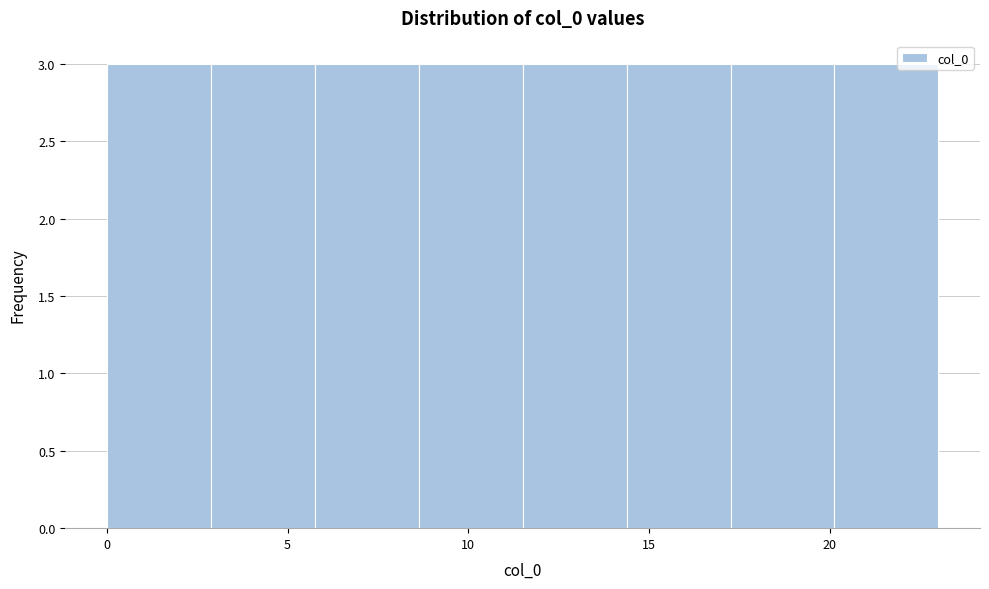

Reading left to right, list every bar in this chart as the range it spans on the x-axis followed by its height. Neither the bar edges nor the heights are printed on the chart, so give them approximately, as read against the axes.

0.0 to 3.0: 3
3.0 to 6.0: 3
6.0 to 8.5: 3
8.5 to 11.5: 3
11.5 to 14.5: 3
14.5 to 17.5: 3
17.5 to 20.0: 3
20.0 to 23.0: 3